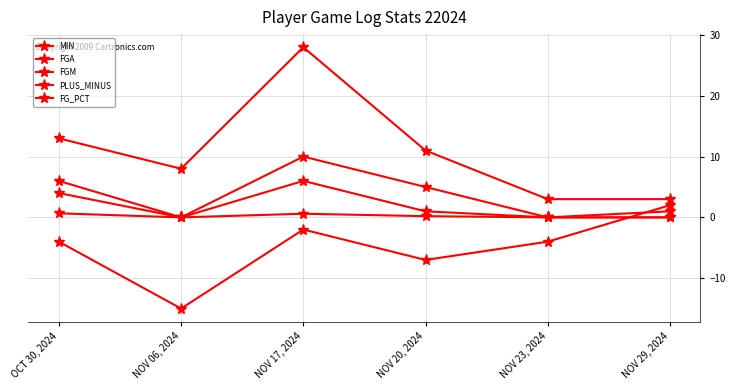

How many values in the PLUS_MINUS series exceed -4?

2